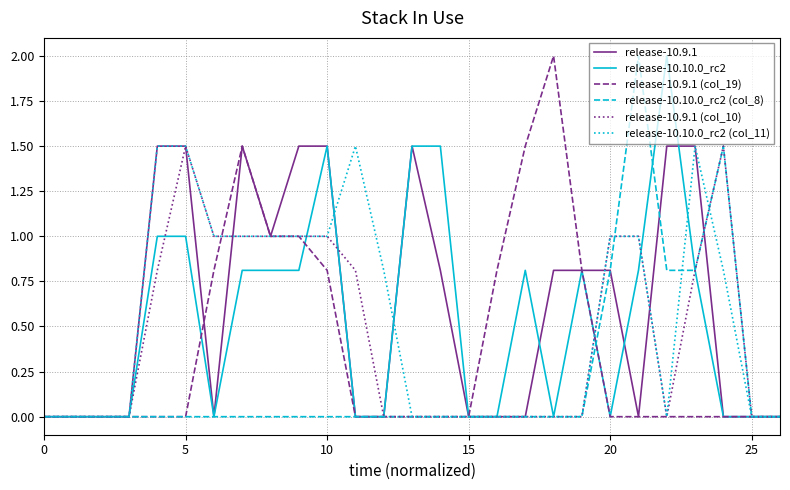

True or false: release-10.10.0_rc2 (col_11) and release-10.9.1 (col_19) cross at least once.

True